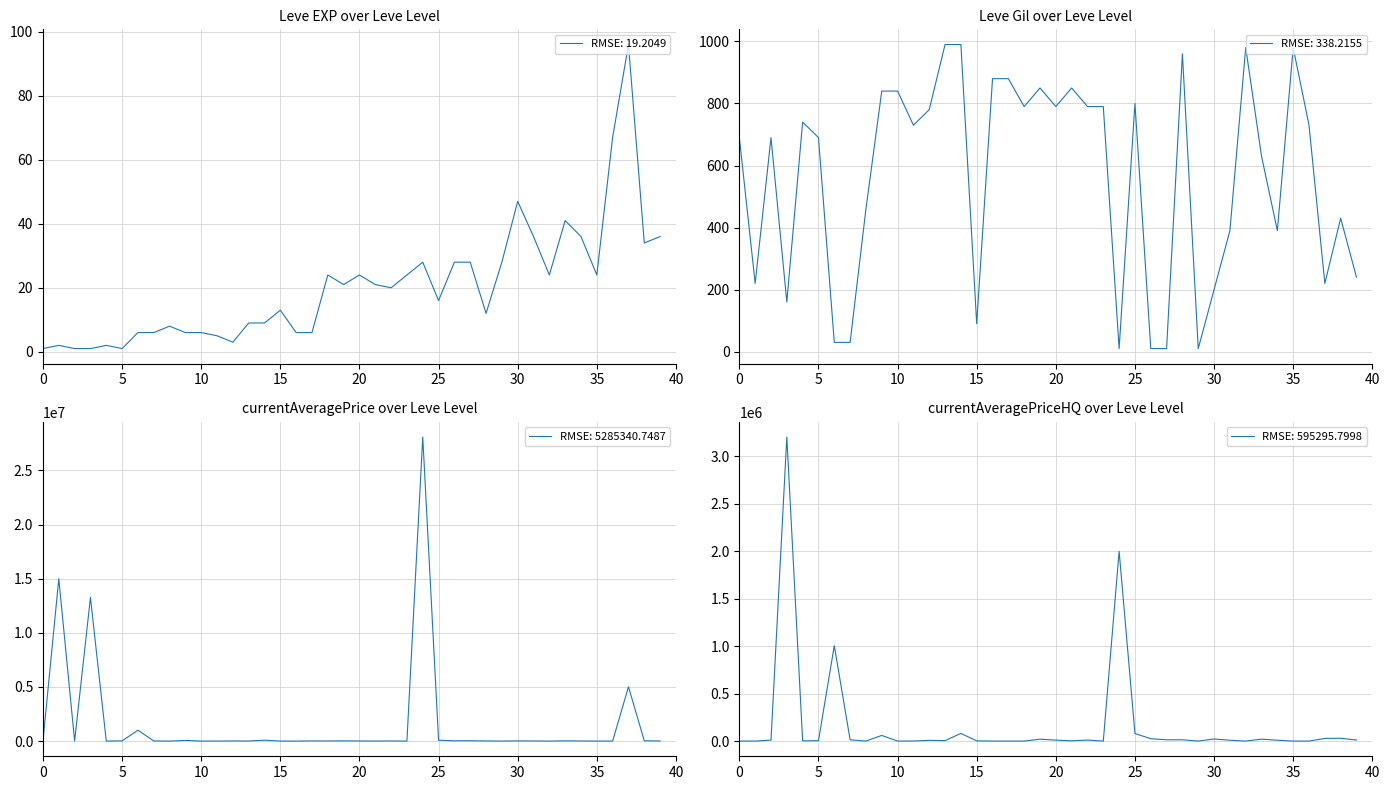

Which series has the largest range (max minus min)?

Leve Gil